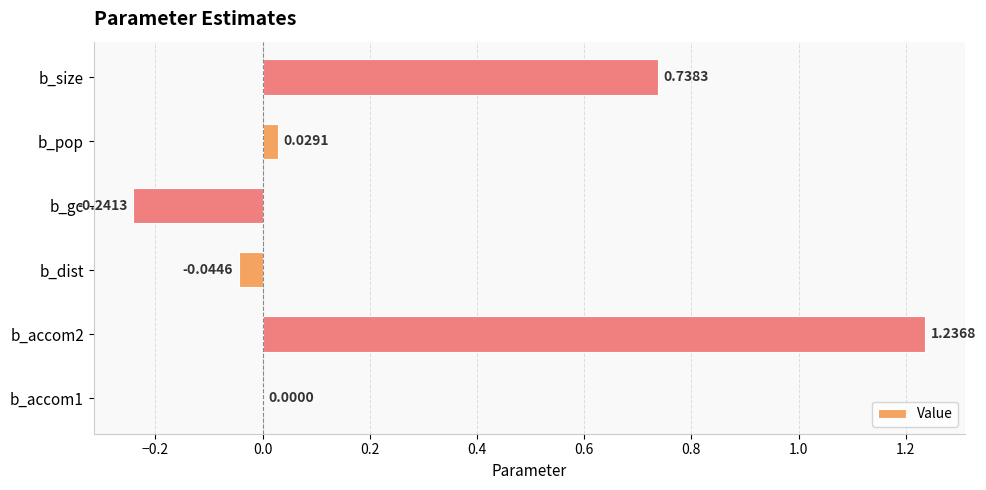

Between b_dist and b_accom1, which is larger?

b_accom1